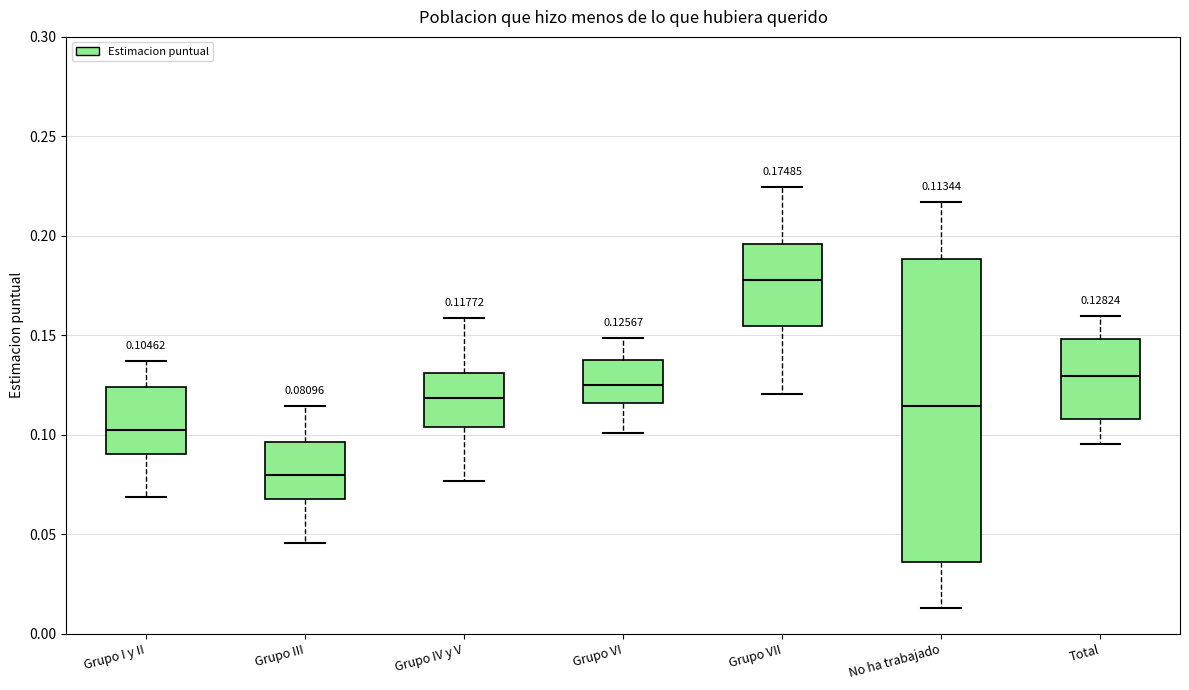

Which box's median line is the highest?

Grupo VII